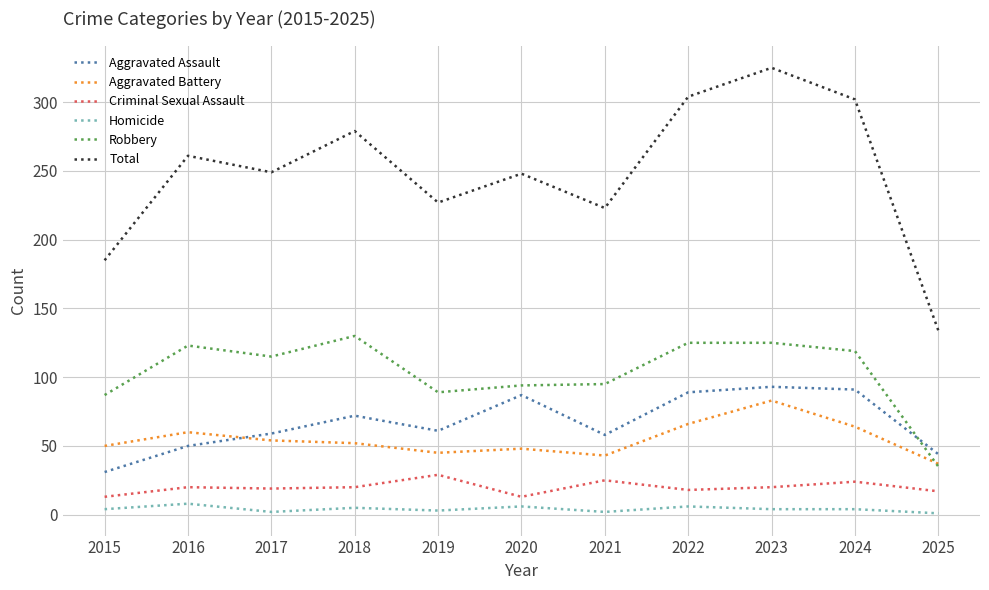

What is the lowest value of the Total series?

134